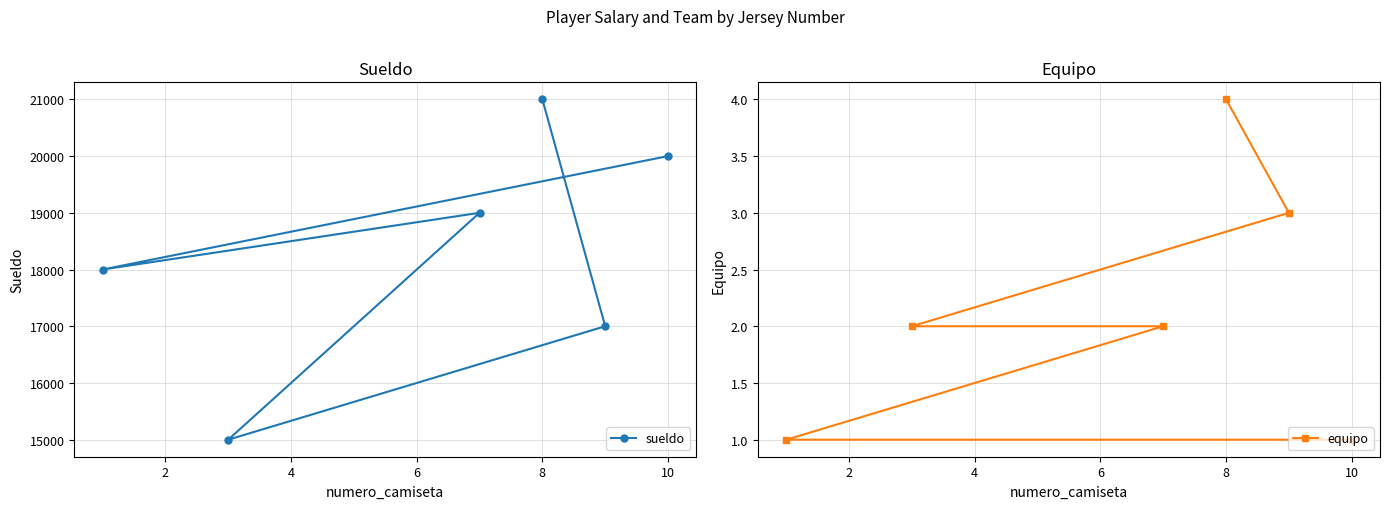

Rank the series by their maximum value, from lowest to highest.

equipo, sueldo